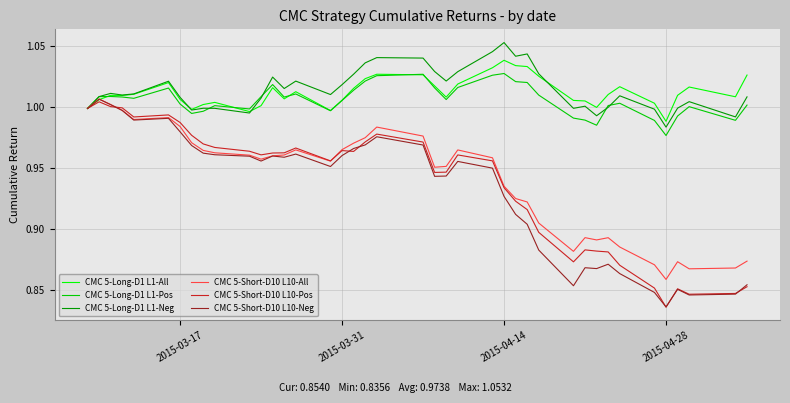

How many interior local peaks does the CMC 5-Short-D10 L10-Neg series have?

9